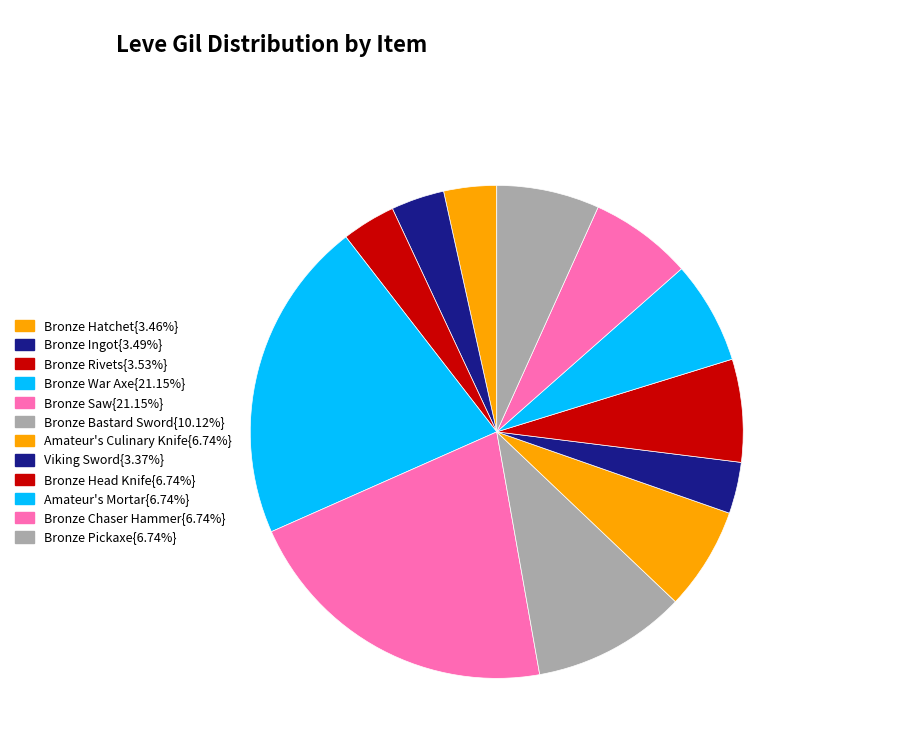

To the nearest percent, what is the difference between the largest and smallest slice percentages?

18%